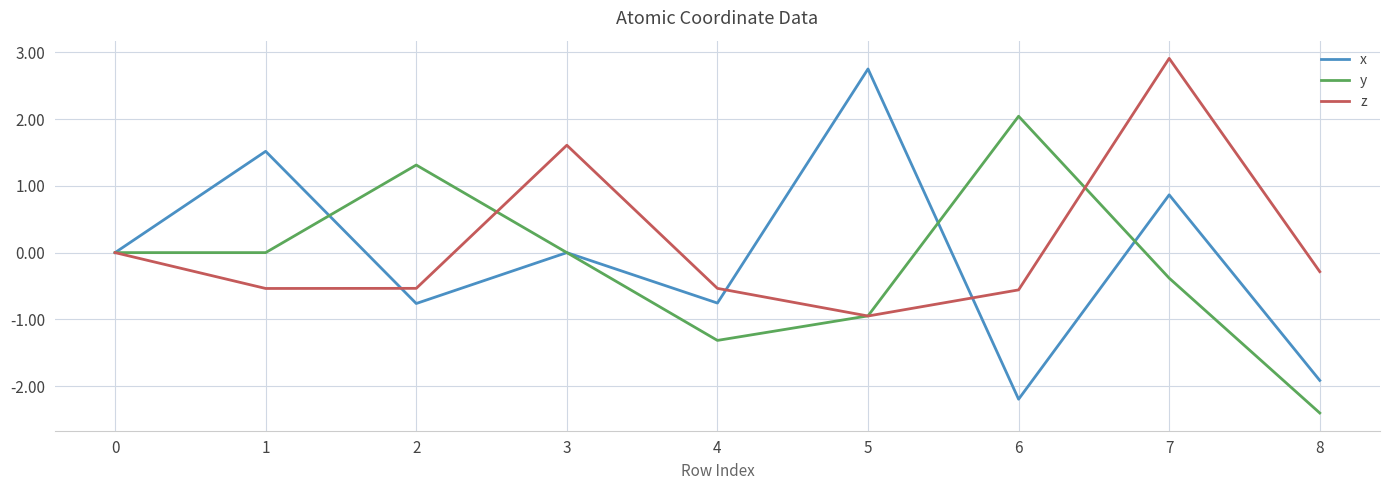

How many lines are shown in the chart?

3